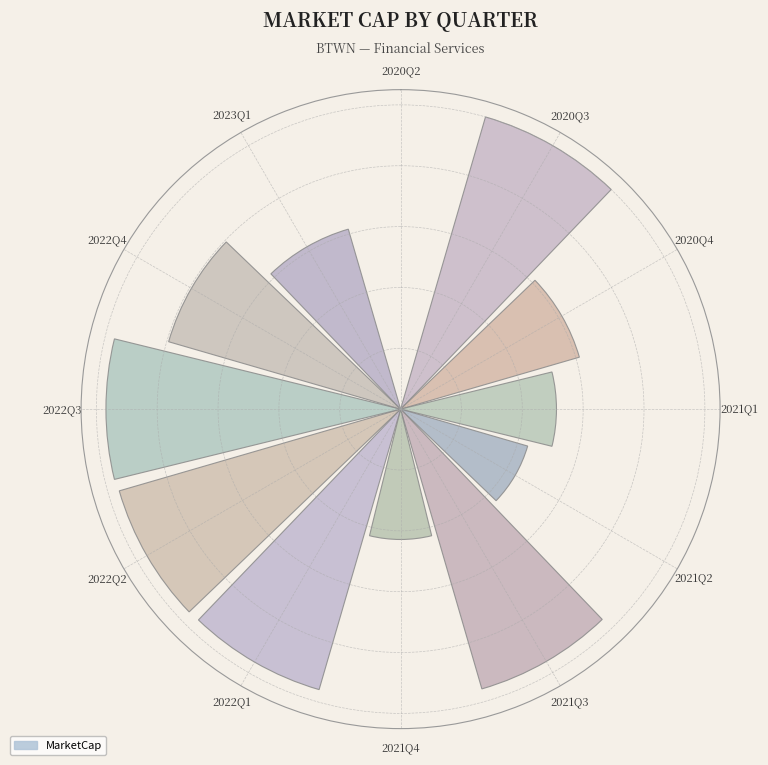

Rank the categories by value from highest to lowest.

2020Q3, 2022Q3, 2022Q2, 2022Q1, 2021Q3, 2022Q4, 2023Q1, 2020Q4, 2021Q1, 2021Q2, 2021Q4, 2020Q2